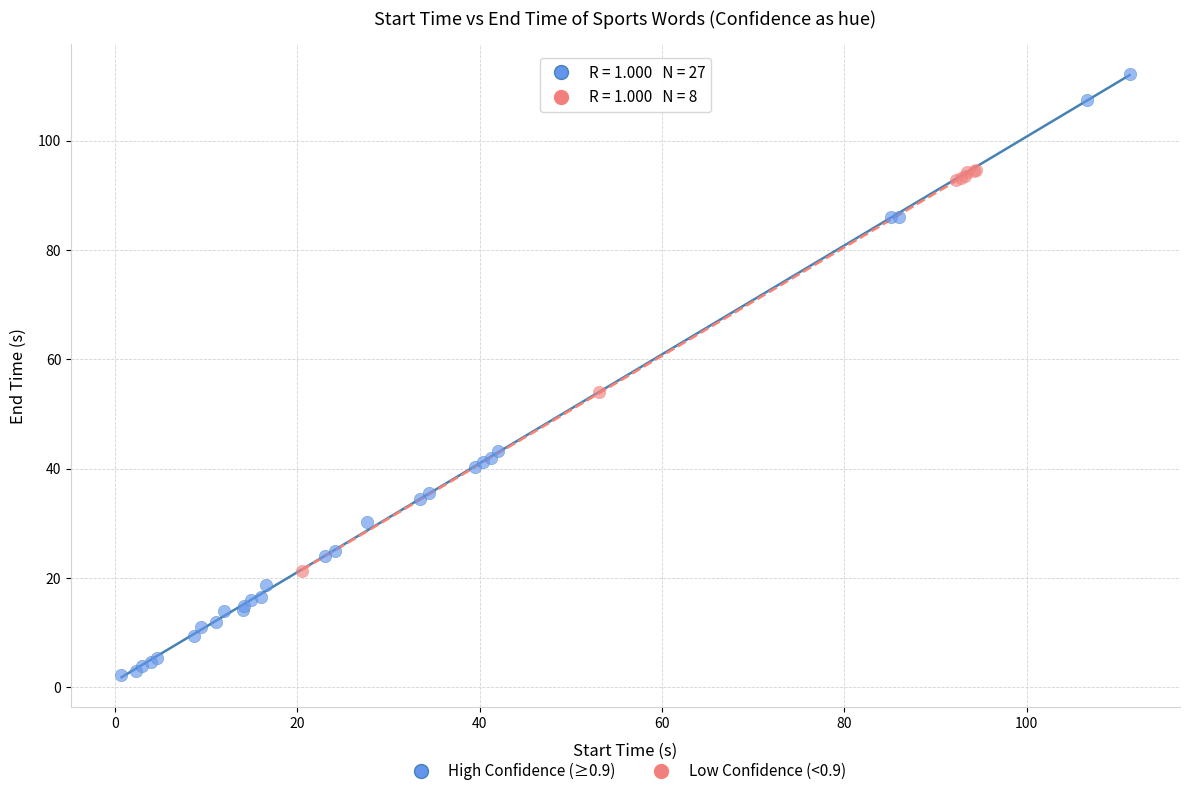

Which series reaches the minimum Y coordinate?

High Confidence (≥0.9)